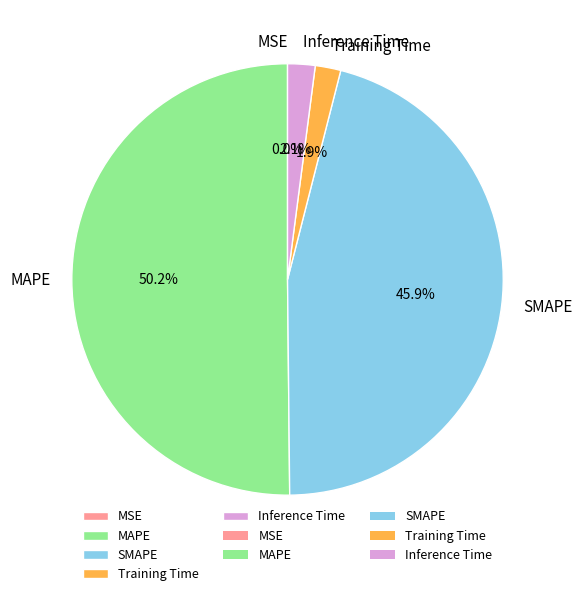

To the nearest percent, what portion does MAPE represent?

50%